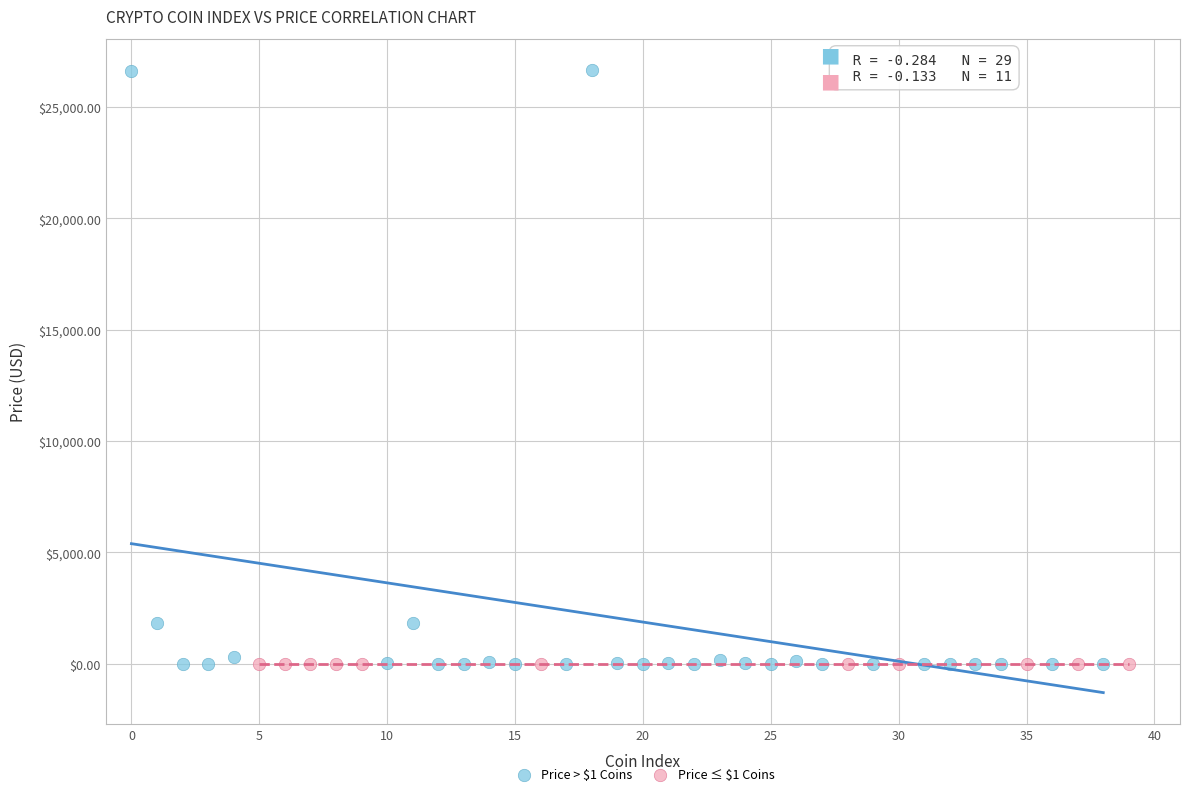

Which series contains the highest Y value?

Price > $1 Coins